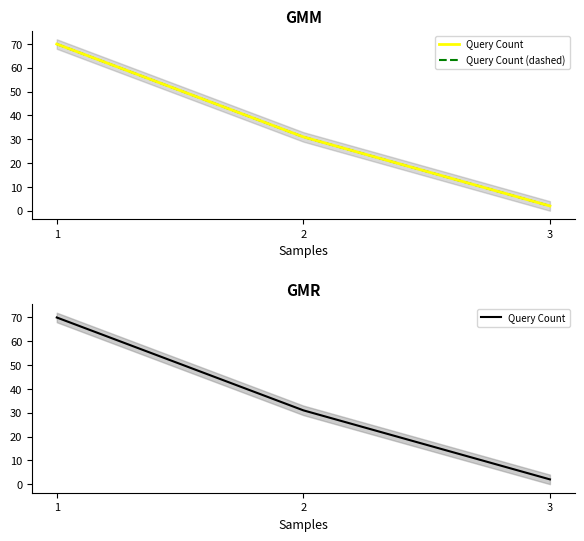

Which has a higher value, 1 or 2?

1